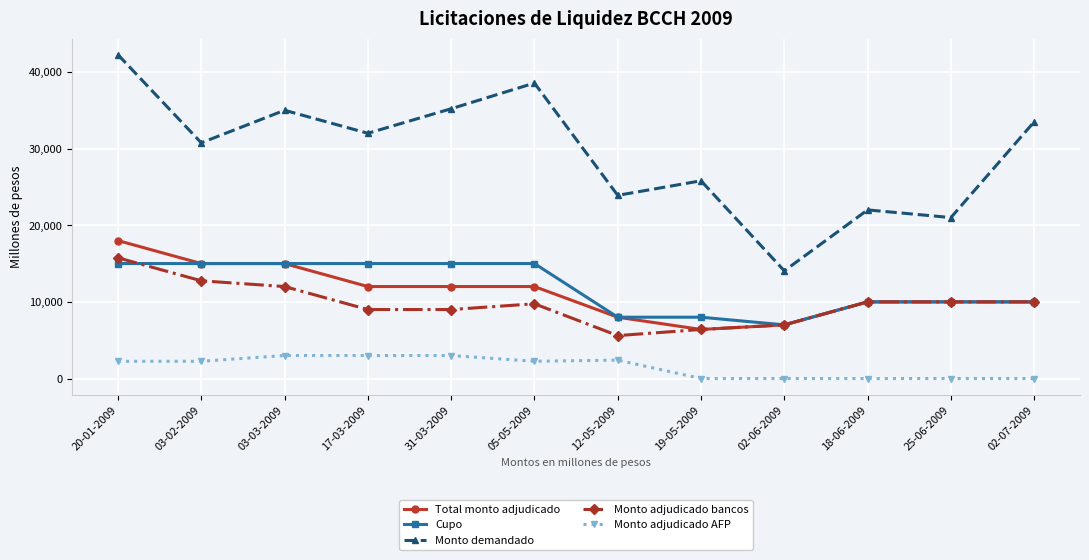

The Total monto adjudicado series shows 12000 at 31-03-2009. True or false?

True